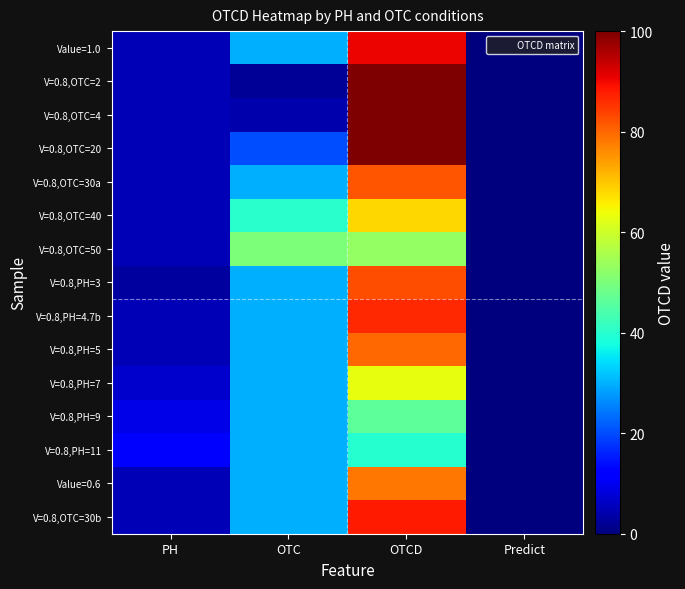

List the series in order of their peak value, lowest first.

V=0.8,PH=11, V=0.8,PH=9, V=0.8,OTC=50, V=0.8,PH=7, V=0.8,OTC=40, Value=0.6, V=0.8,PH=5, V=0.8,OTC=30a, V=0.8,PH=3, V=0.8,PH=4.7b, V=0.8,OTC=30b, Value=1.0, V=0.8,OTC=2, V=0.8,OTC=4, V=0.8,OTC=20